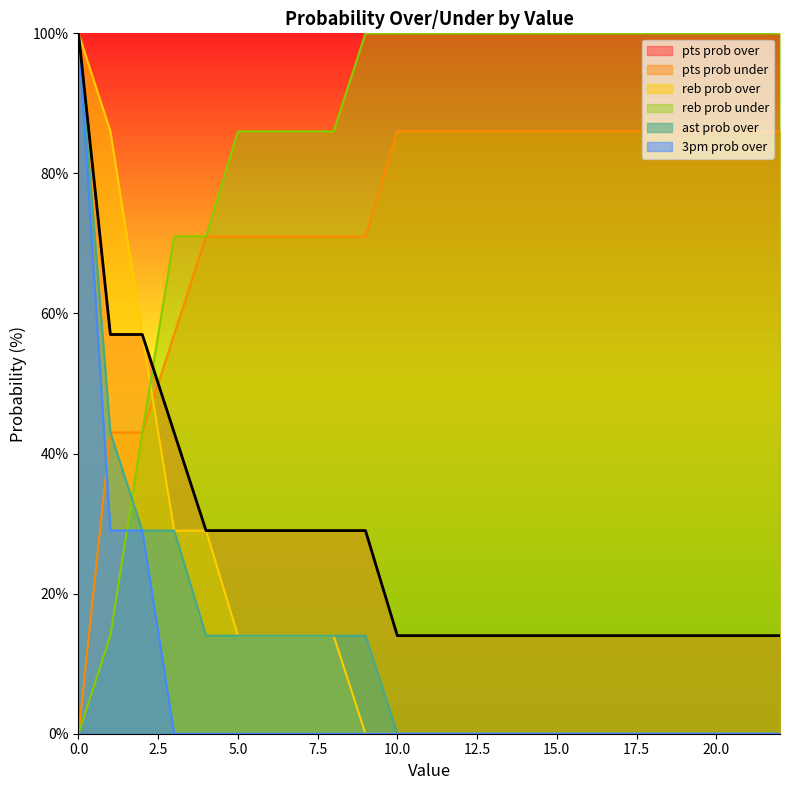

Reading right to left, transcribe all the data shown in this chart.

pts prob over: 22=14	21=14	20=14	19=14	18=14	17=14	16=14	15=14	14=14	13=14	12=14	11=14	10=14	9=29	8=29	7=29	6=29	5=29	4=29	3=43	2=57	1=57	0=100
pts prob under: 22=86	21=86	20=86	19=86	18=86	17=86	16=86	15=86	14=86	13=86	12=86	11=86	10=86	9=71	8=71	7=71	6=71	5=71	4=71	3=57	2=43	1=43	0=0
reb prob over: 22=0	21=0	20=0	19=0	18=0	17=0	16=0	15=0	14=0	13=0	12=0	11=0	10=0	9=0	8=14	7=14	6=14	5=14	4=29	3=29	2=57	1=86	0=100
reb prob under: 22=100	21=100	20=100	19=100	18=100	17=100	16=100	15=100	14=100	13=100	12=100	11=100	10=100	9=100	8=86	7=86	6=86	5=86	4=71	3=71	2=43	1=14	0=0
ast prob over: 22=0	21=0	20=0	19=0	18=0	17=0	16=0	15=0	14=0	13=0	12=0	11=0	10=0	9=14	8=14	7=14	6=14	5=14	4=14	3=29	2=29	1=43	0=100
3pm prob over: 22=0	21=0	20=0	19=0	18=0	17=0	16=0	15=0	14=0	13=0	12=0	11=0	10=0	9=0	8=0	7=0	6=0	5=0	4=0	3=0	2=29	1=29	0=100